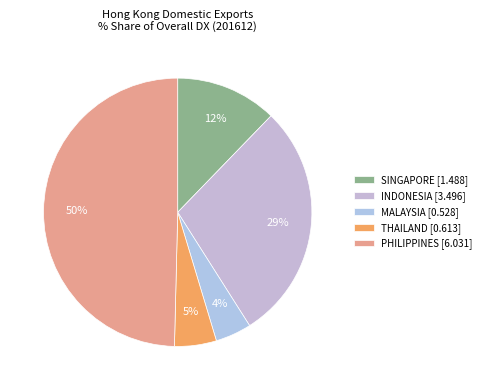

Count the number of slices in the pie.

5